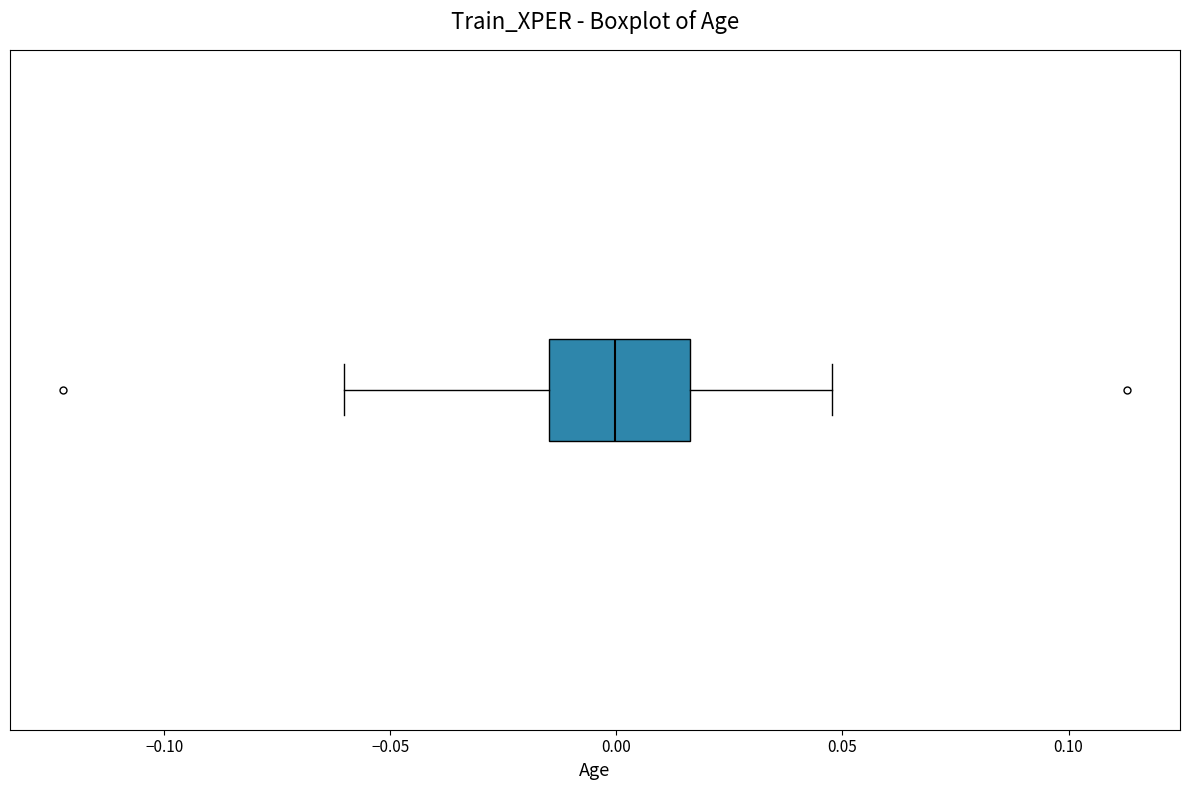

Where is the right edge of the box on the x-axis? The values are not printed on the chart, so give them approximately, as read against the axis.

0.015